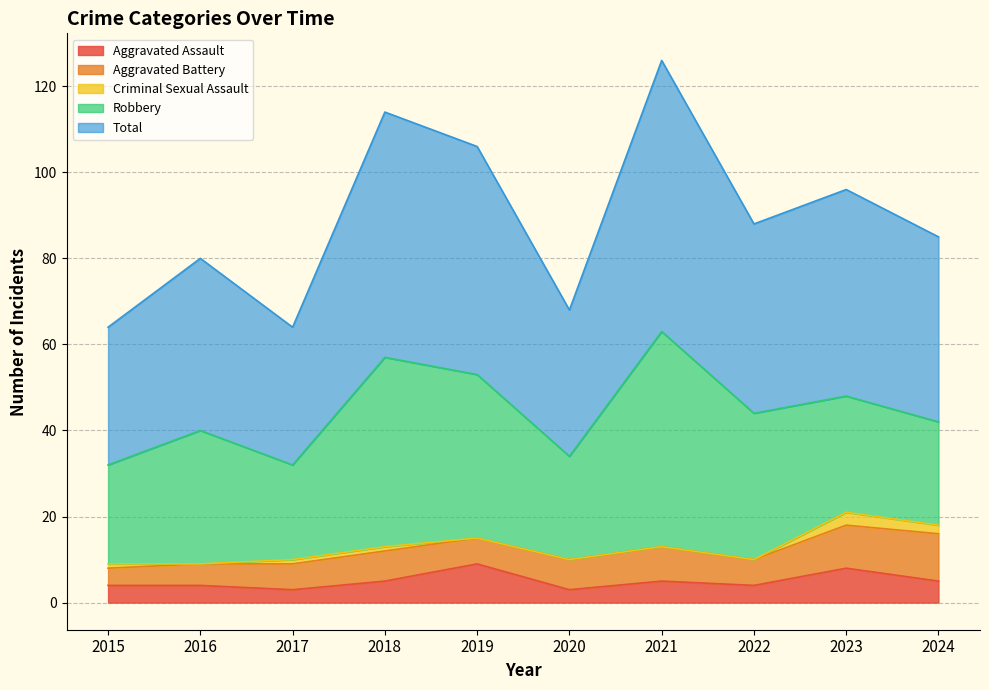

Where is Aggravated Assault nearest to the value 6?

2018